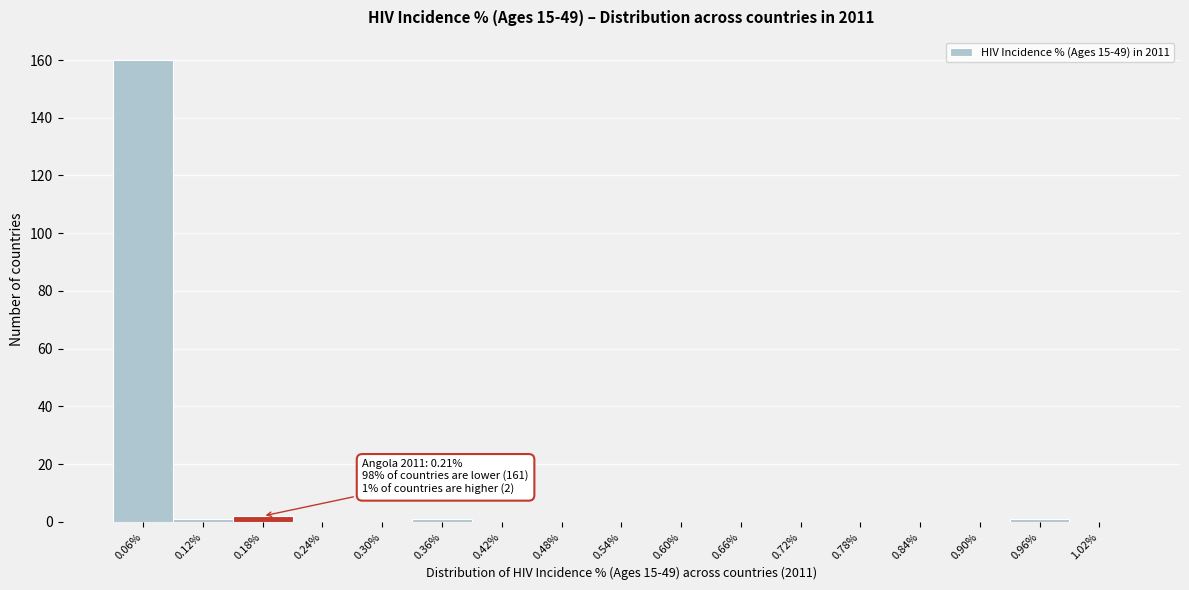

Reading left to right, transcribe all the data shown in this chart.

0.06%=160	0.12%=1	0.18%=2	0.24%=0	0.30%=0	0.36%=1	0.42%=0	0.48%=0	0.54%=0	0.60%=0	0.66%=0	0.72%=0	0.78%=0	0.84%=0	0.90%=0	0.96%=1	1.02%=0